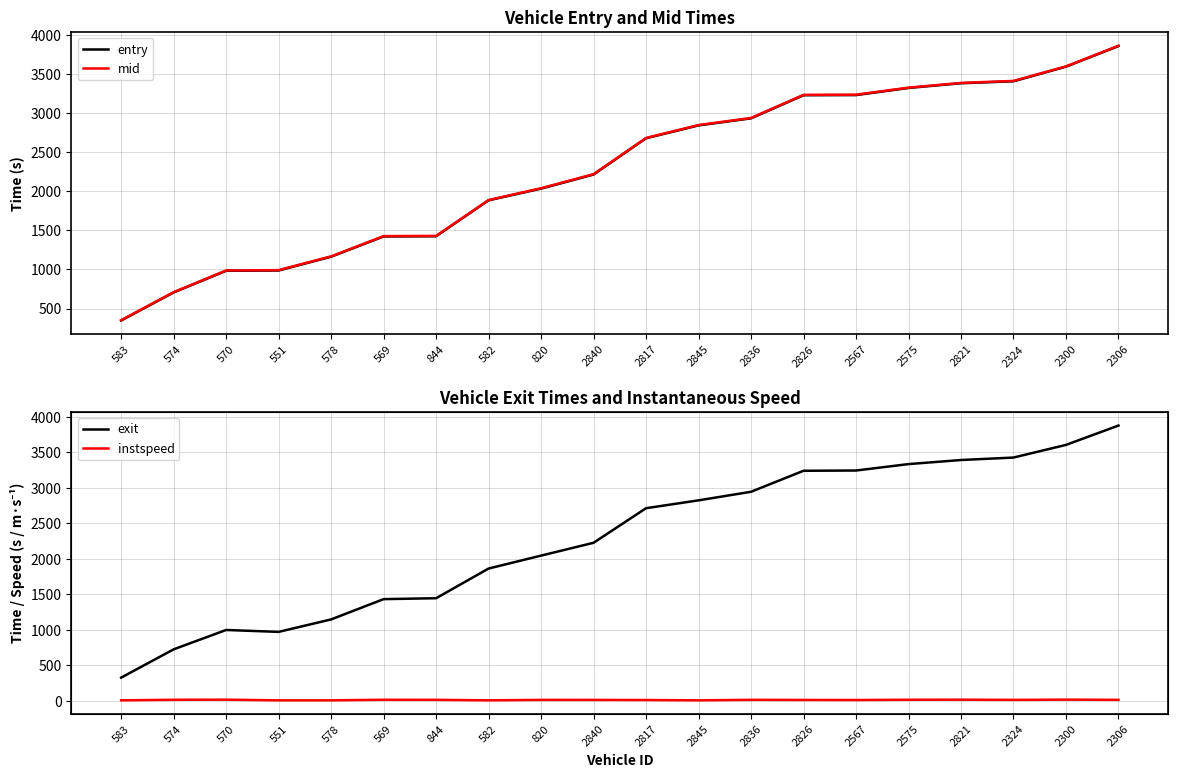

At how many categories does at least one series exceed 2062?

11